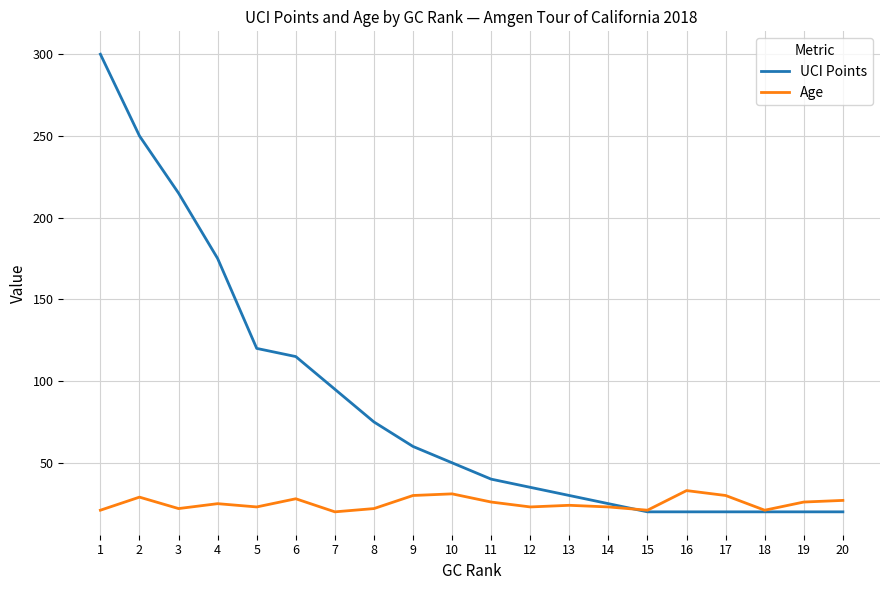

Rank the series by their maximum value, from lowest to highest.

Age, UCI Points